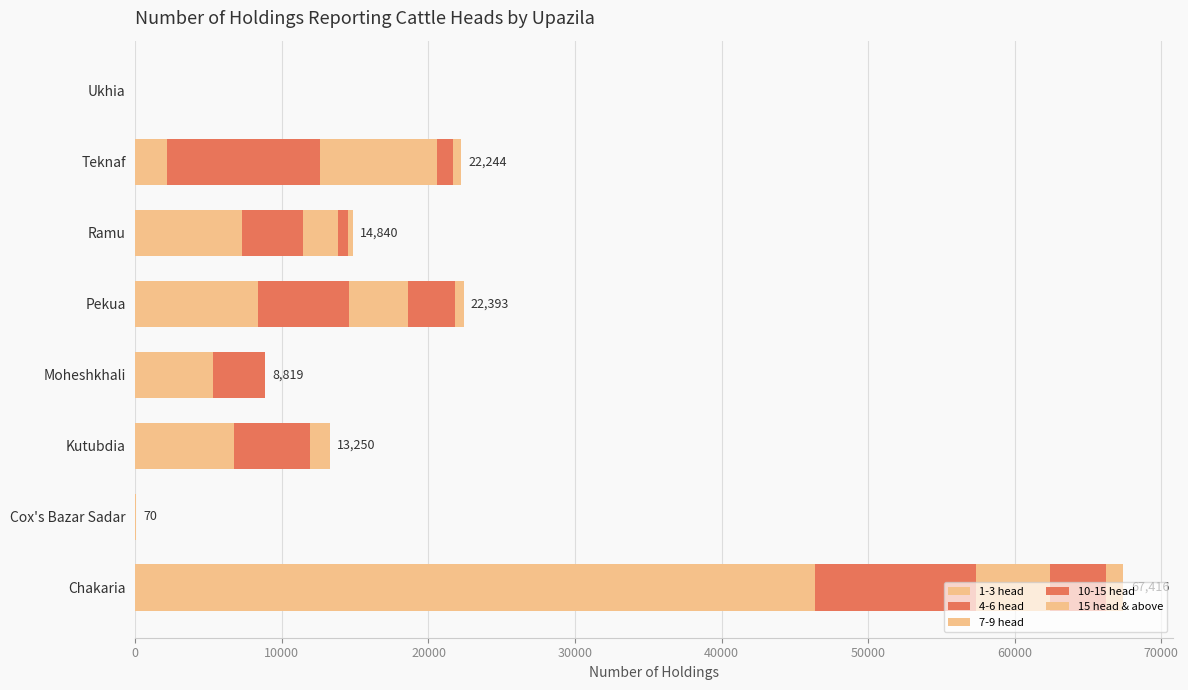

Count the number of categories in the chart.

8